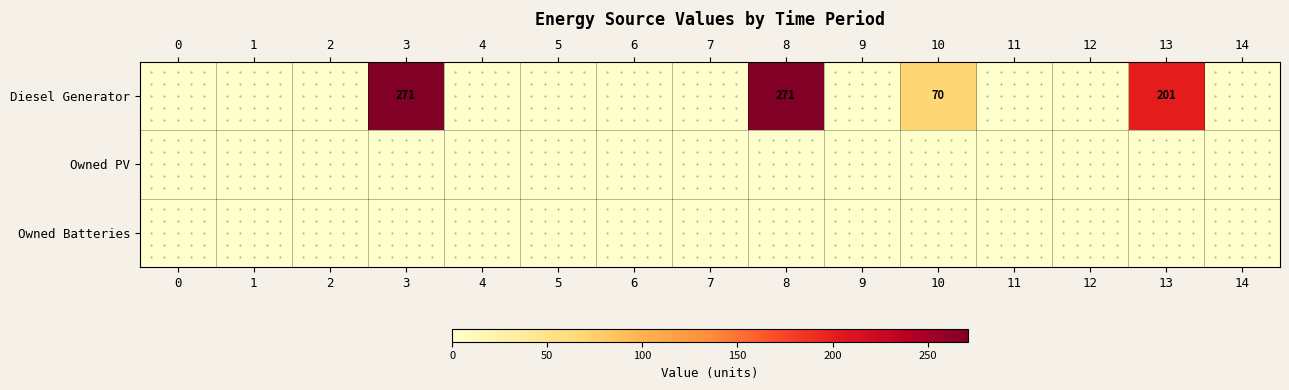

List the series in order of their peak value, highest first.

Diesel Generator, Owned PV, Owned Batteries